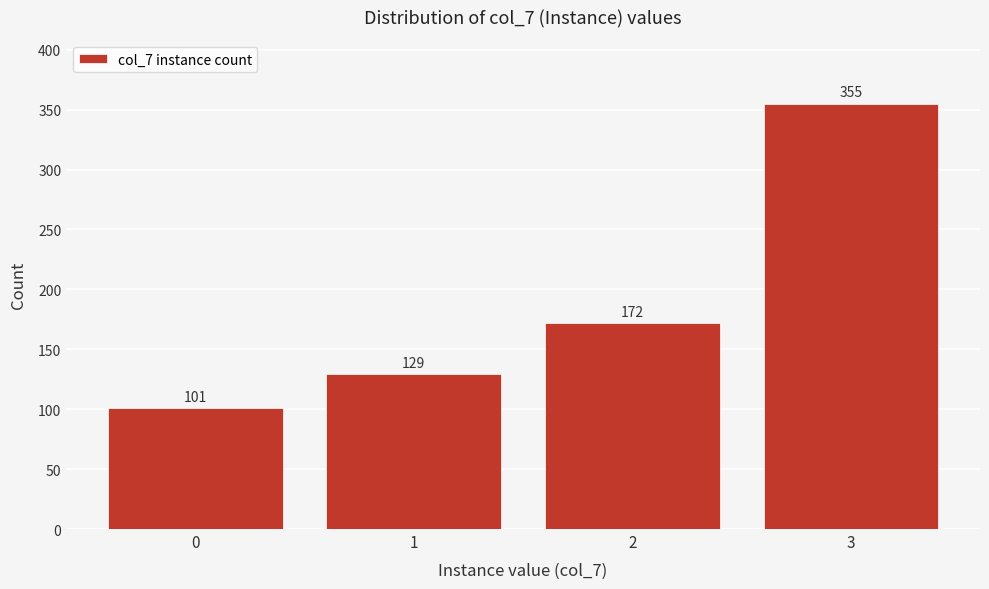

Reading left to right, list all the values displayed in this chart.

0=101	1=129	2=172	3=355